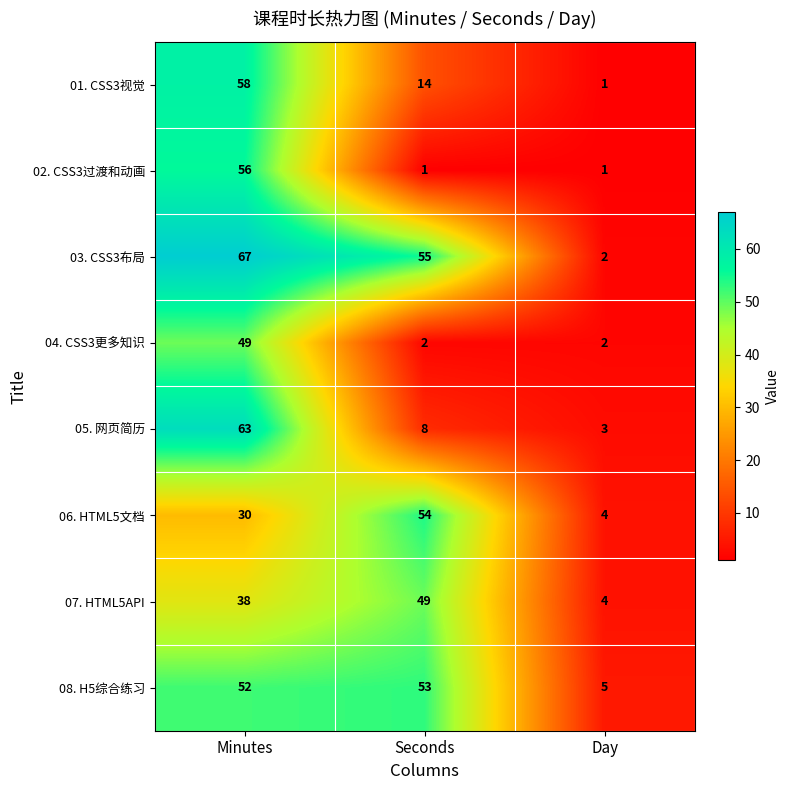

What is the smallest value displayed?

1